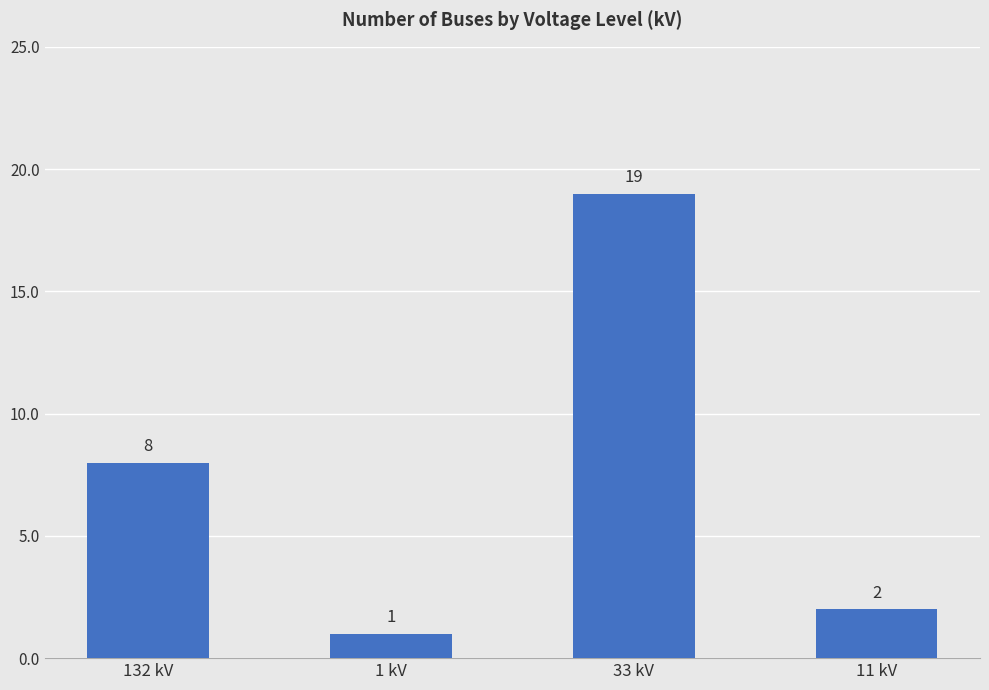

The value at 11 kV is 2. True or false?

True